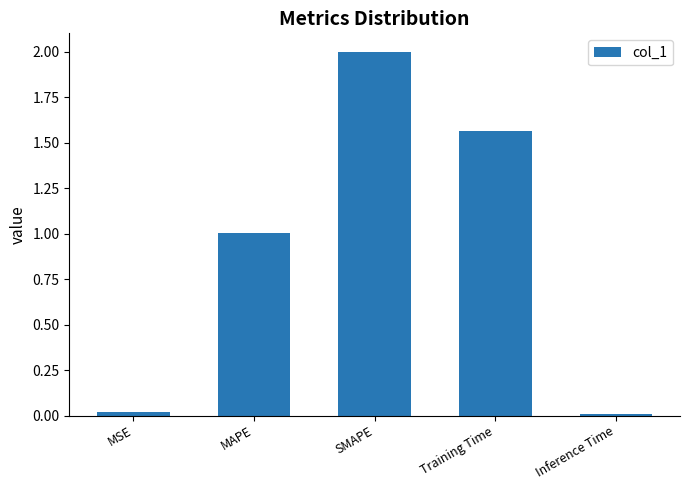

Which category has the highest value across all series?

SMAPE